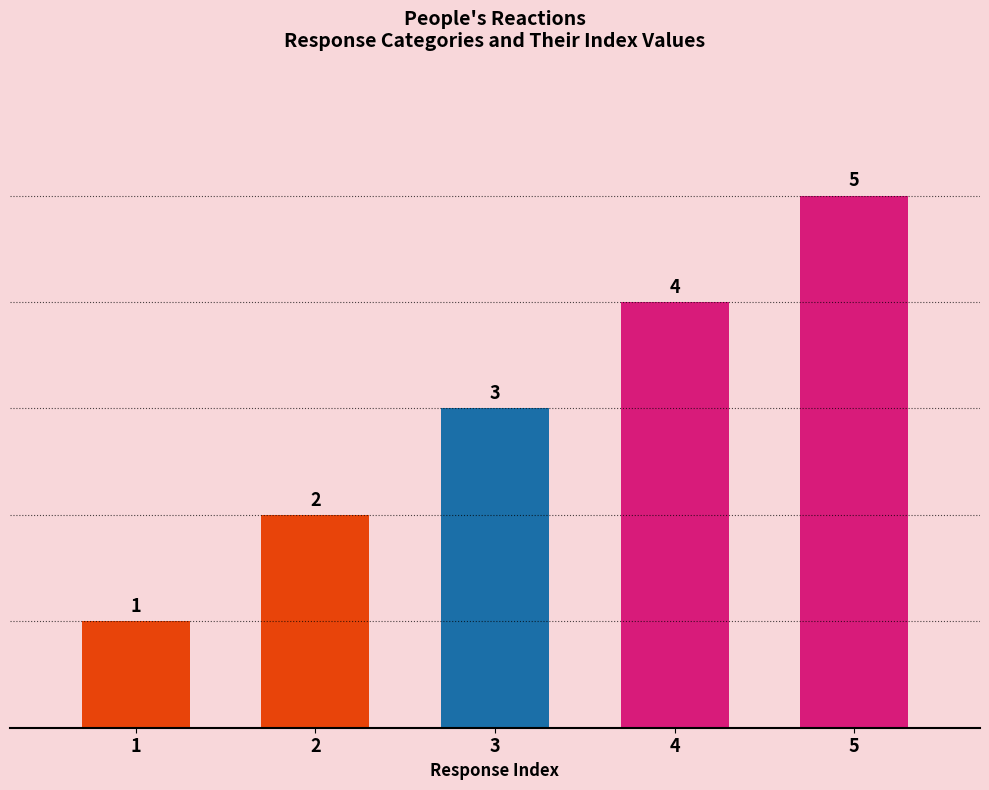

At which label is the value closest to 3?

3